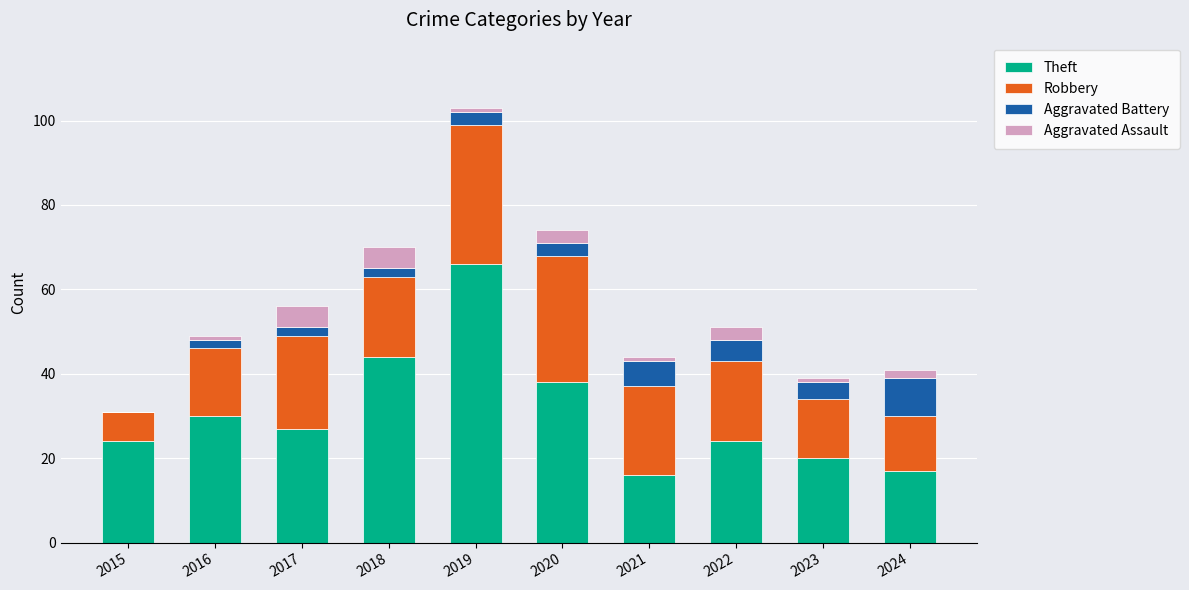

Which category has the highest value in the Theft series?

2019